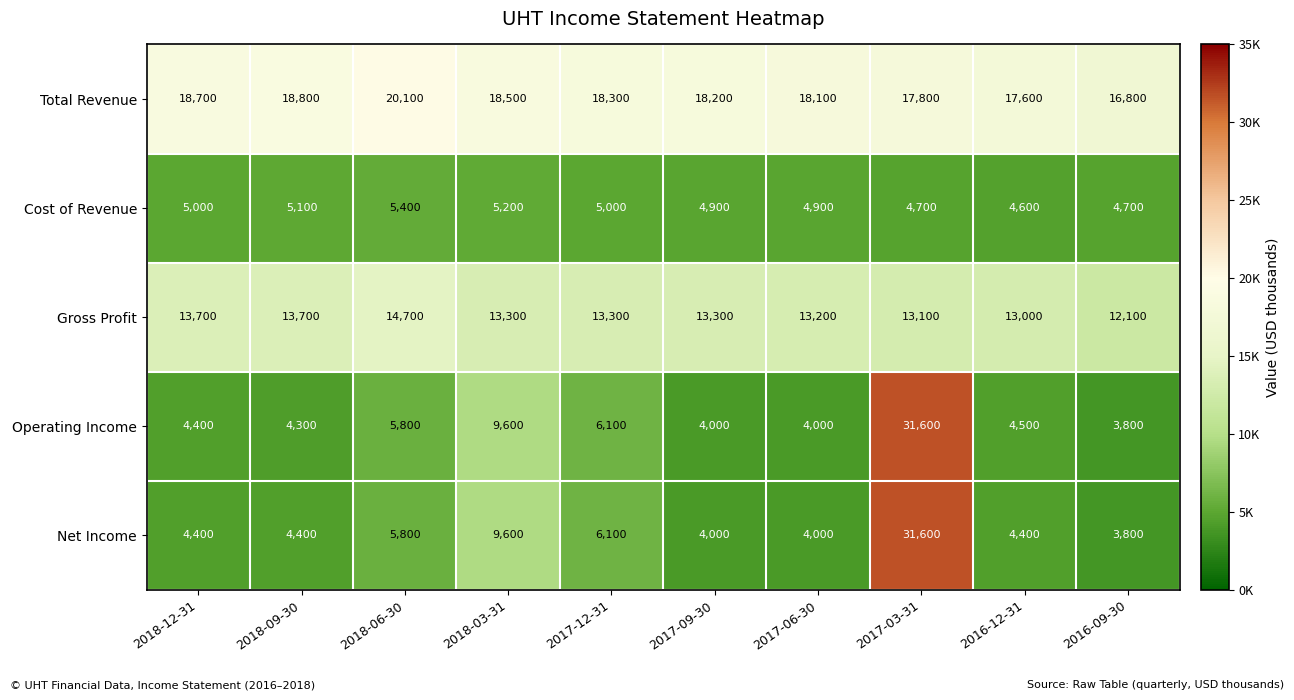

Is the value of Cost of Revenue at 2018-09-30 greater than the value of Total Revenue at 2017-03-31?

No